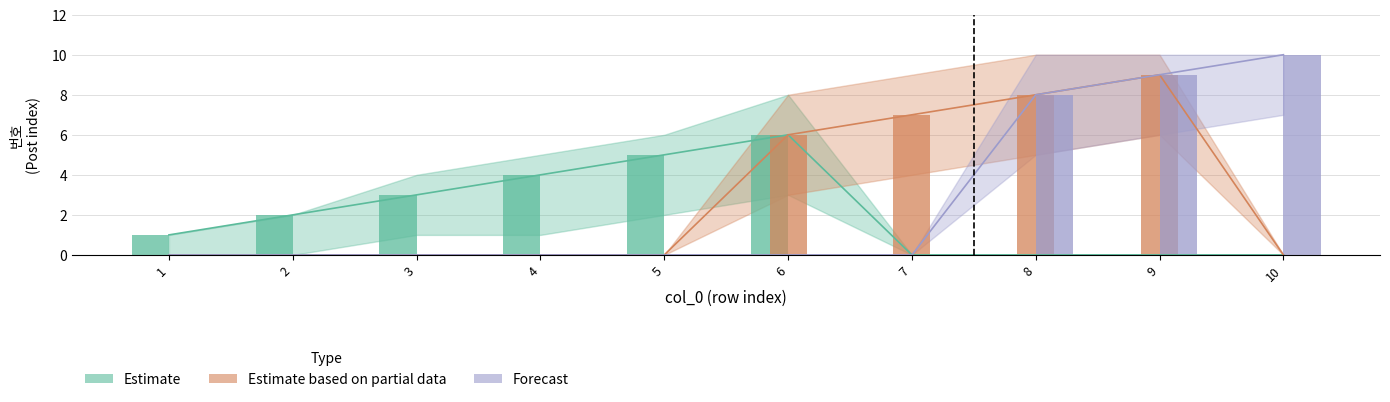

At 9, list the series in order from smallest to largest.

Estimate, Estimate based on partial data, Forecast